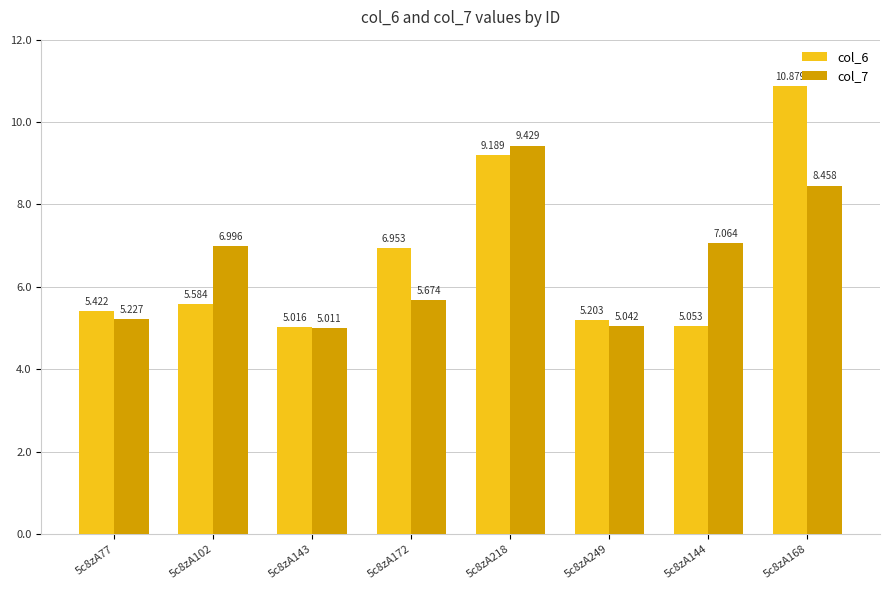

Which series has the largest total across all categories?

col_6